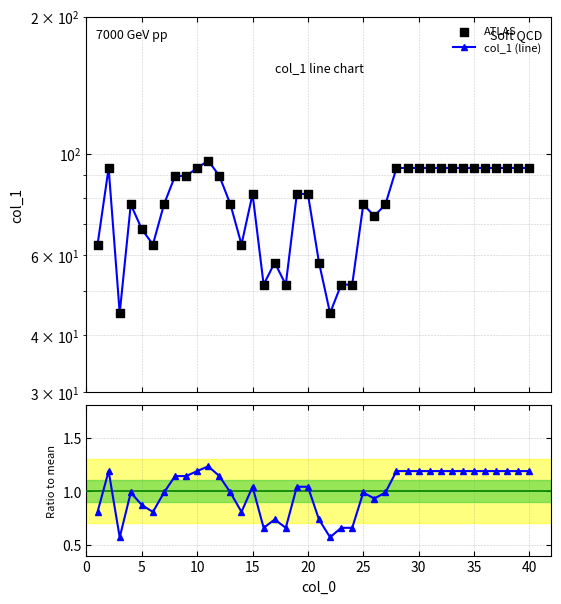

Which series has the largest total across all categories?

col_1 (line)